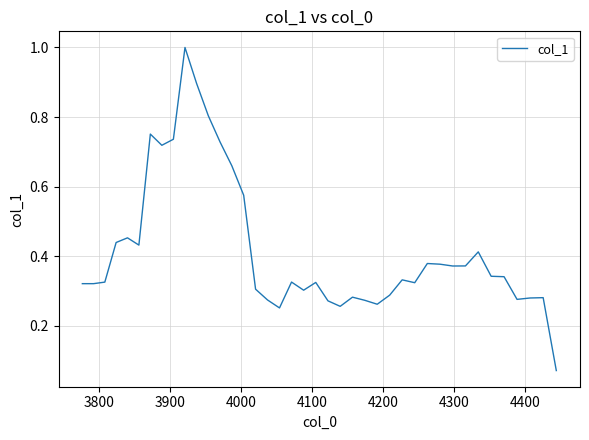

How many lines are shown in the chart?

1